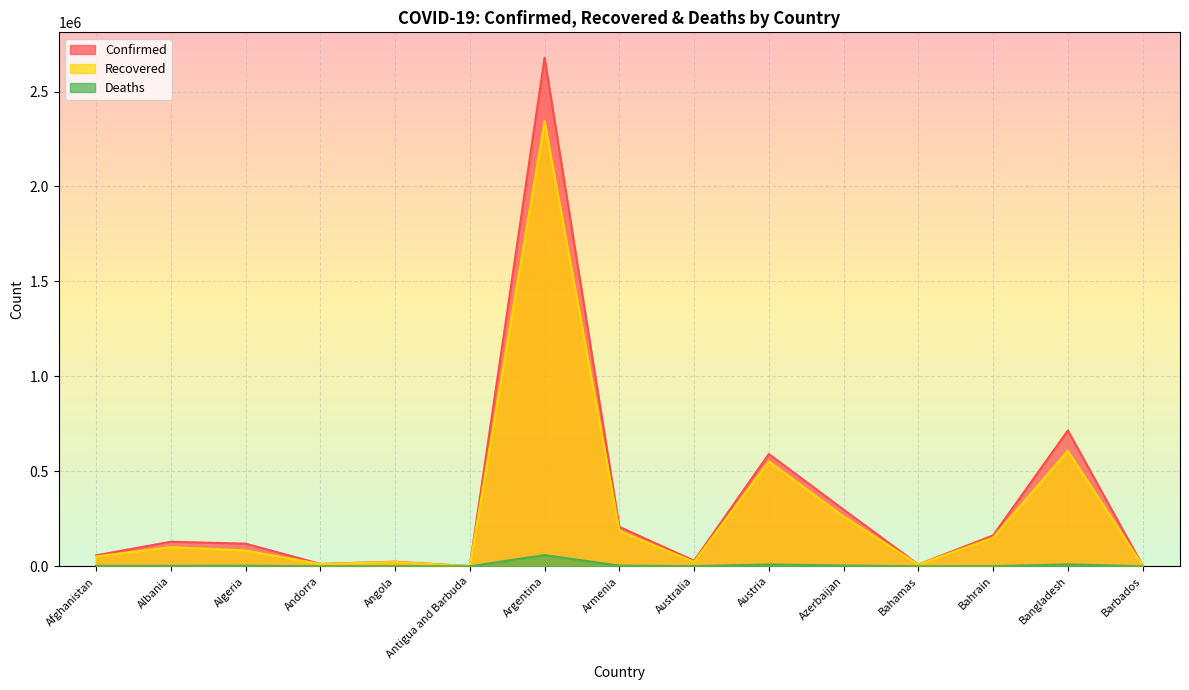

Reading right to left, transcribe all the data shown in this chart.

Confirmed: Barbados=3773	Bangladesh=715252	Bahrain=163113	Bahamas=9634	Azerbaijan=298522	Austria=591347	Australia=29519	Armenia=207973	Argentina=2677747	Antigua and Barbuda=1216	Angola=24300	Andorra=12771	Algeria=119486	Albania=129456	Afghanistan=57721
Recovered: Barbados=3656	Bangladesh=608815	Bahrain=151286	Bahamas=8984	Azerbaijan=262480	Austria=552619	Australia=23158	Armenia=187256	Argentina=2343808	Antigua and Barbuda=986	Angola=22576	Andorra=12159	Algeria=83286	Albania=101142	Afghanistan=52116
Deaths: Barbados=44	Bangladesh=10283	Bahrain=588	Bahamas=194	Azerbaijan=4107	Austria=9870	Australia=910	Armenia=3859	Argentina=59164	Antigua and Barbuda=31	Angola=561	Andorra=123	Algeria=3152	Albania=2340	Afghanistan=2539